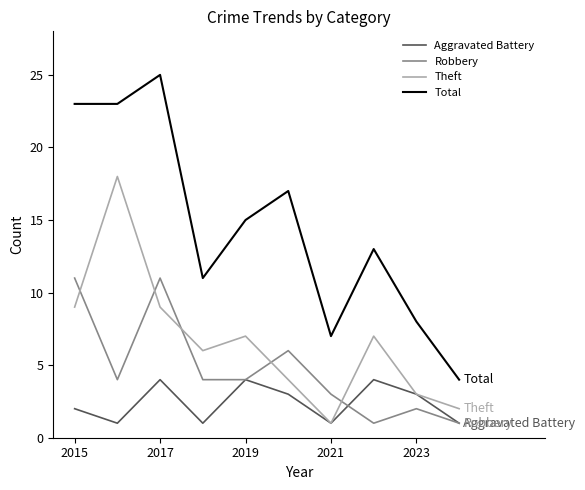

What is the maximum value for Total?

25